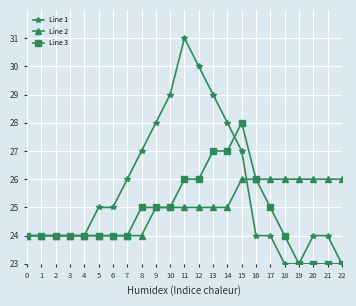

The value of Line 2 at 11 is 45. True or false?

False